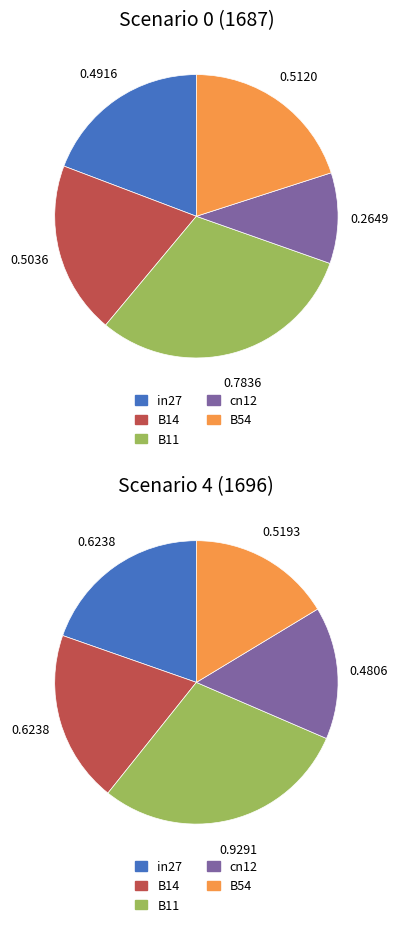

Rank the categories by value from highest to lowest.

B11, B54, B14, in27, cn12